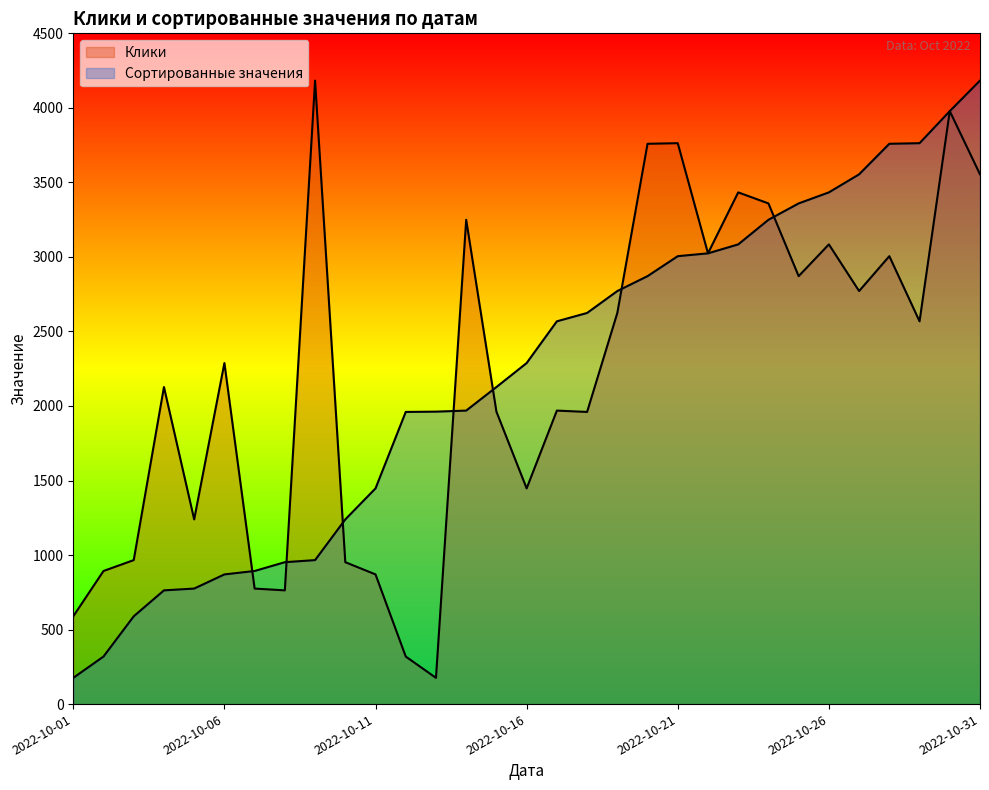

Which series has the widest spread of values?

Клики